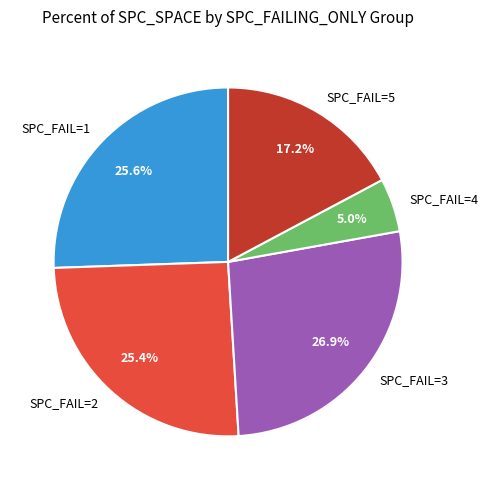

Does SPC_FAIL=2 represent more than half of the total?

No